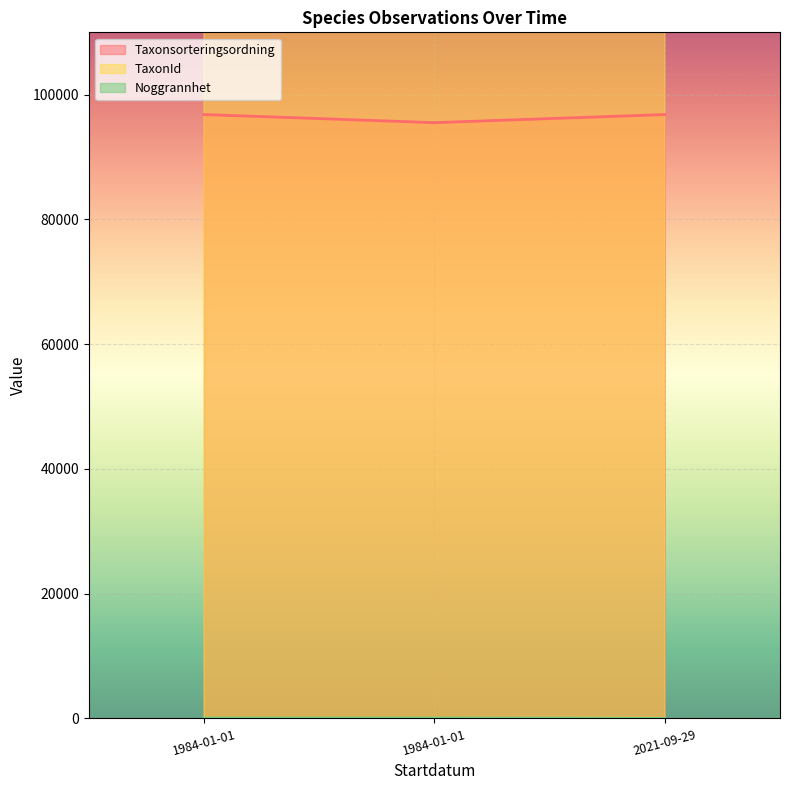

List the labels in order of TaxonId value, smallest first.

1984-01-01, 1984-01-01, 2021-09-29